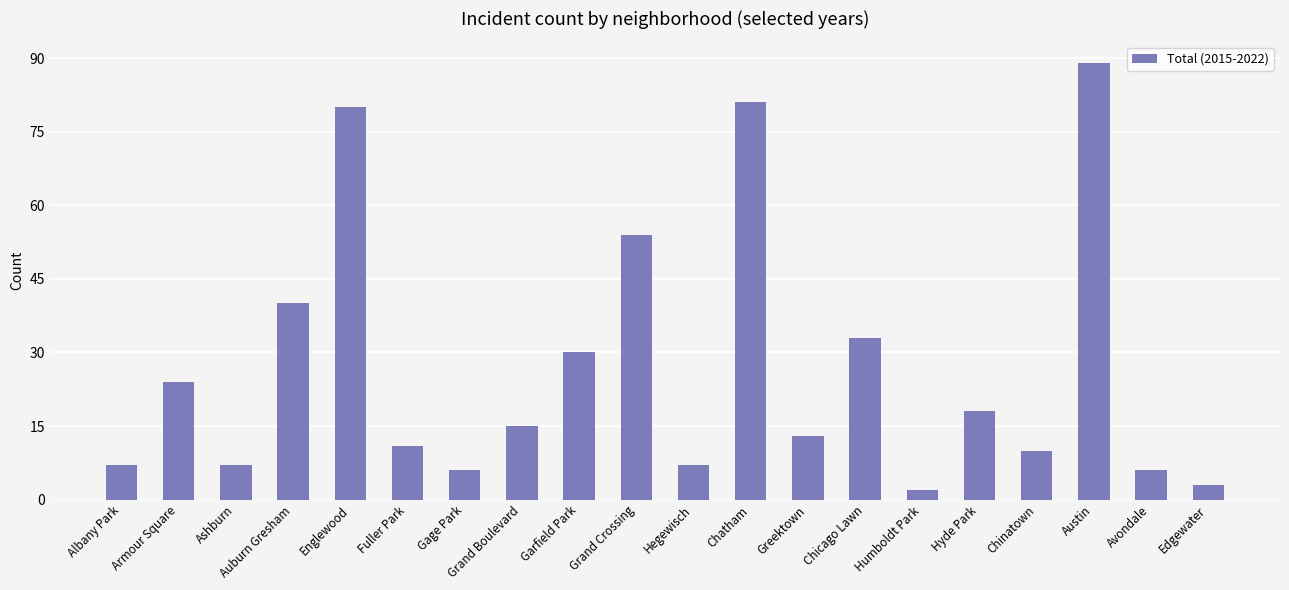

What is the change in value from Grand Boulevard to Edgewater?

-12